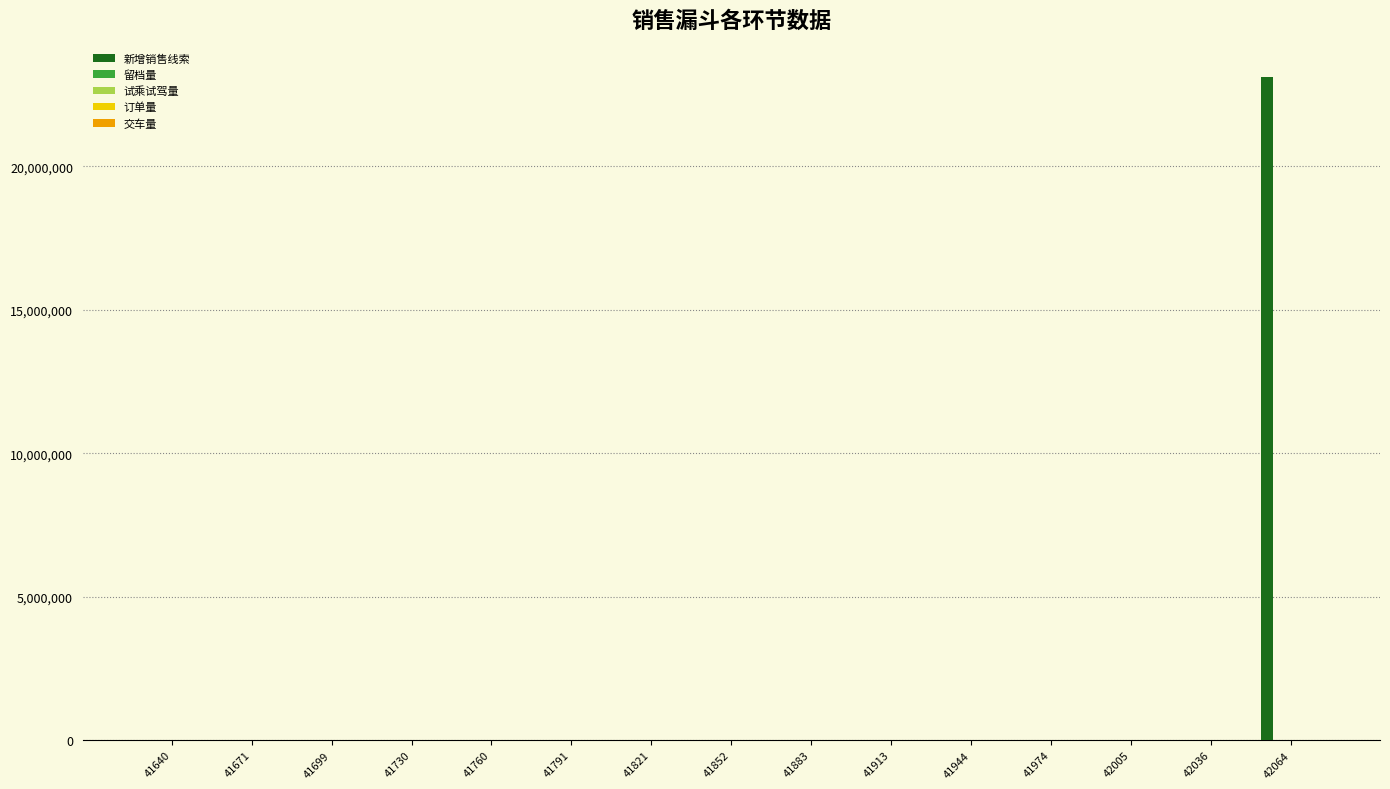

Between 41791 and 42064, which series saw the biggest shift?

新增销售线索